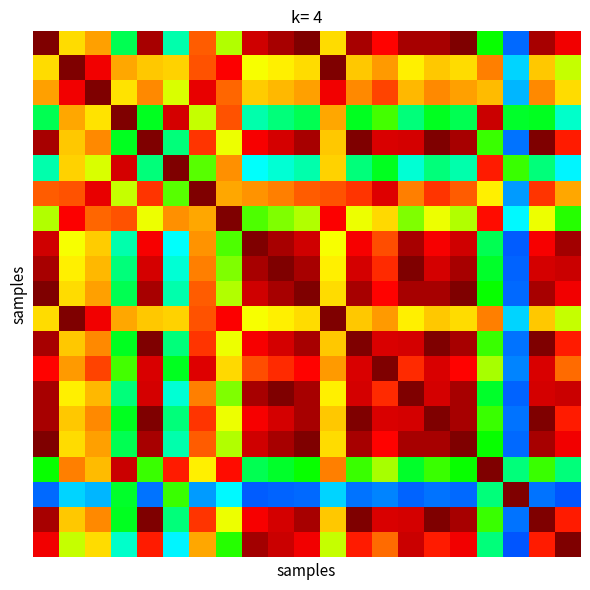

What is the maximum value shown in the chart?

1.0